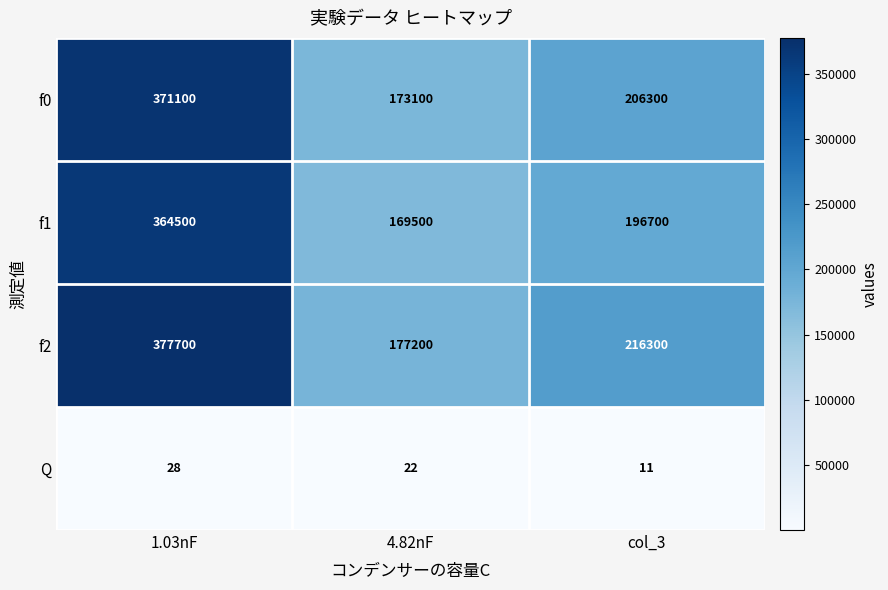

Between 4.82nF and col_3, which series saw the biggest shift?

f2